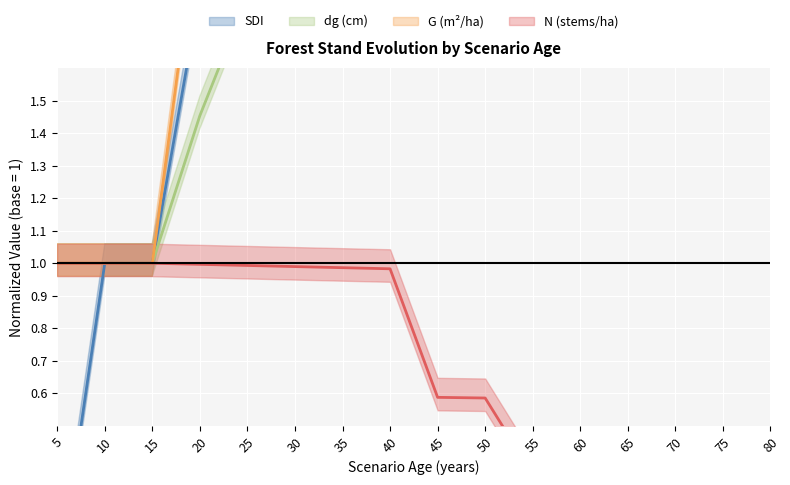

What is the average value of the dg series?

2.6